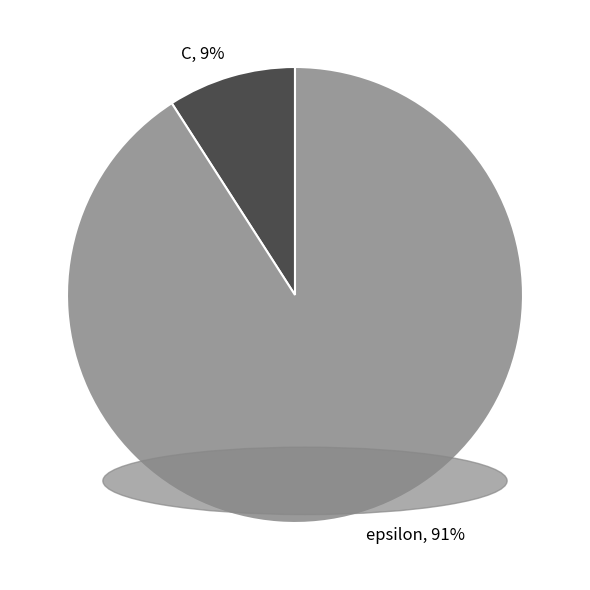

Rank the categories by value from highest to lowest.

epsilon, C